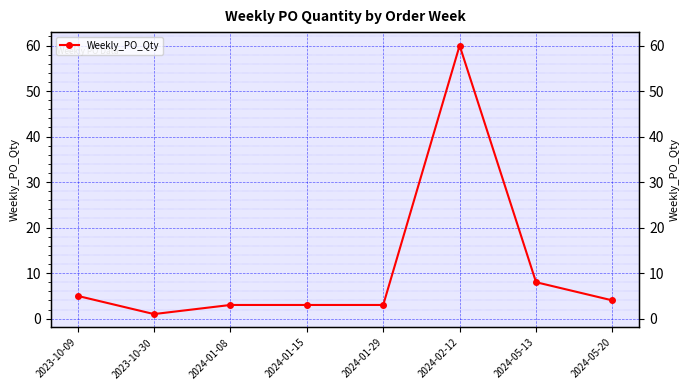

Where does the data first go above 4?

2023-10-09